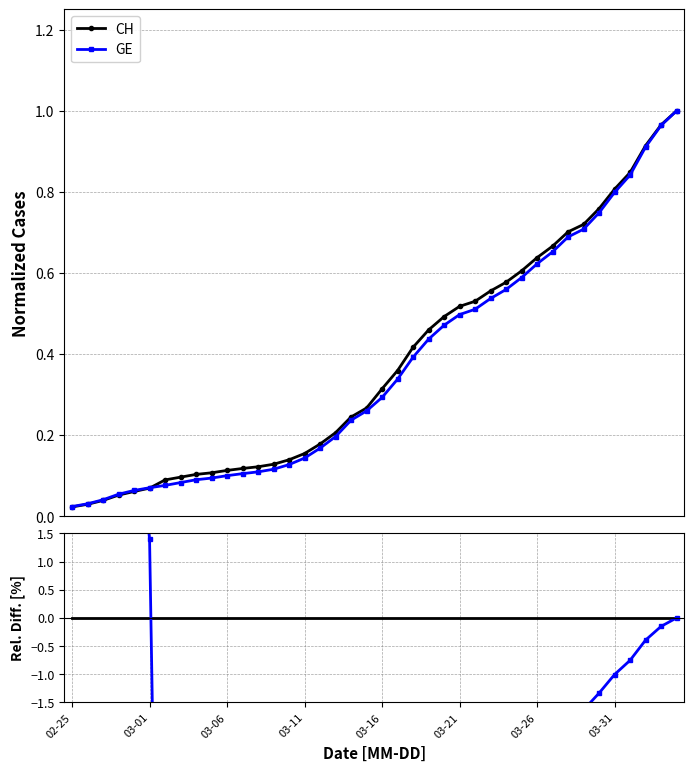

What are all the series names shown in the legend?

CH, GE